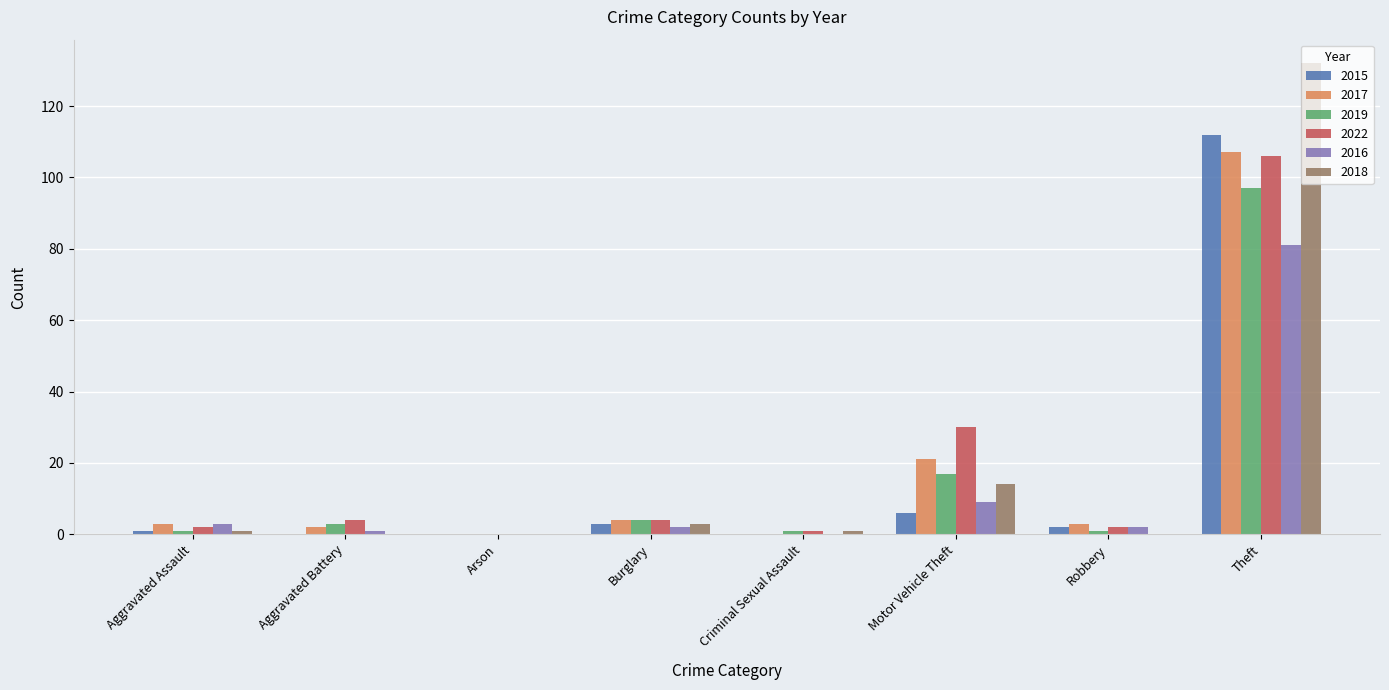

What is the greatest value displayed?

132